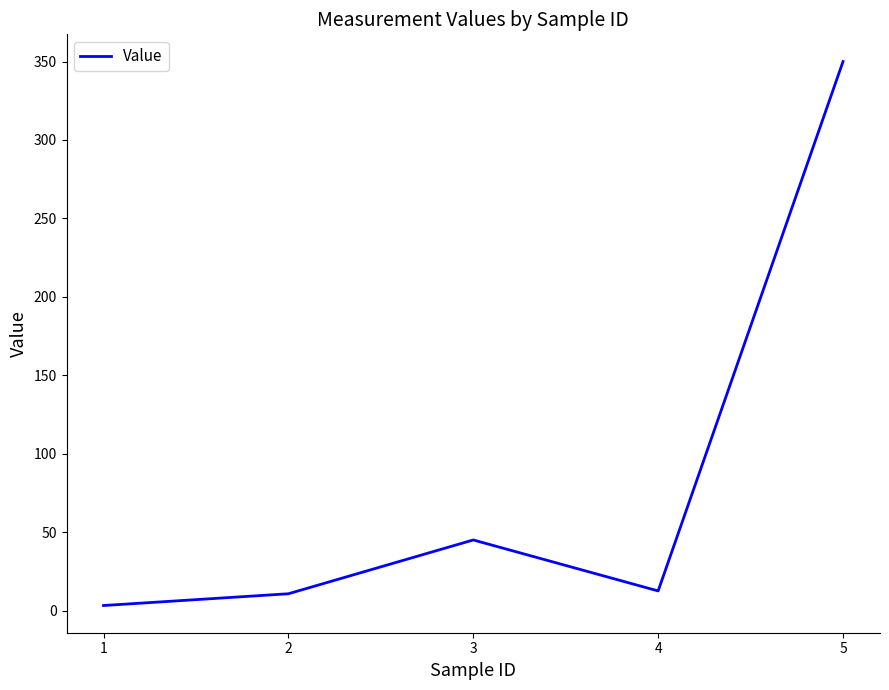

The value at 5 is 350.0. True or false?

True